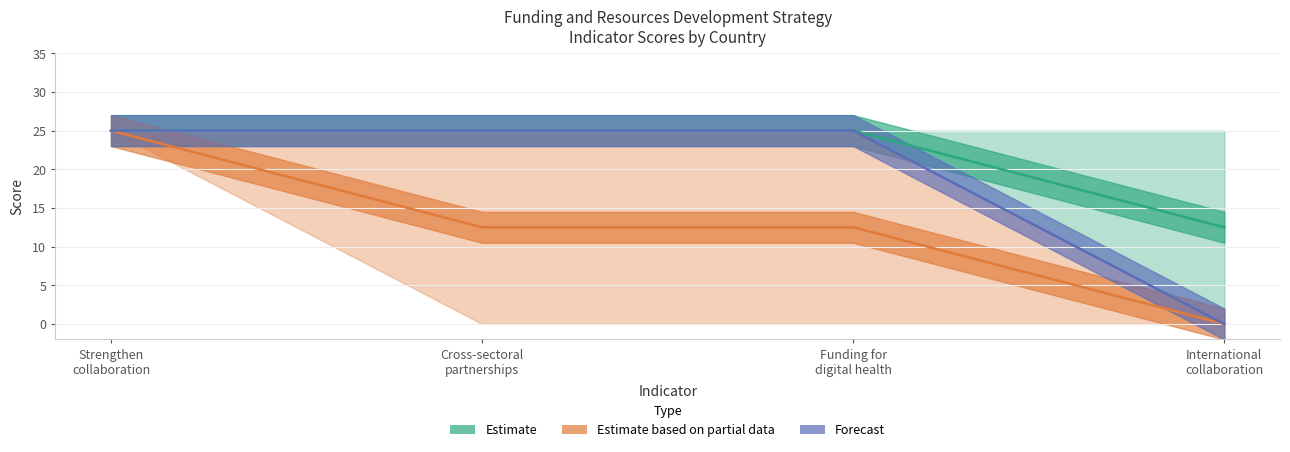

How many lines are shown in the chart?

3